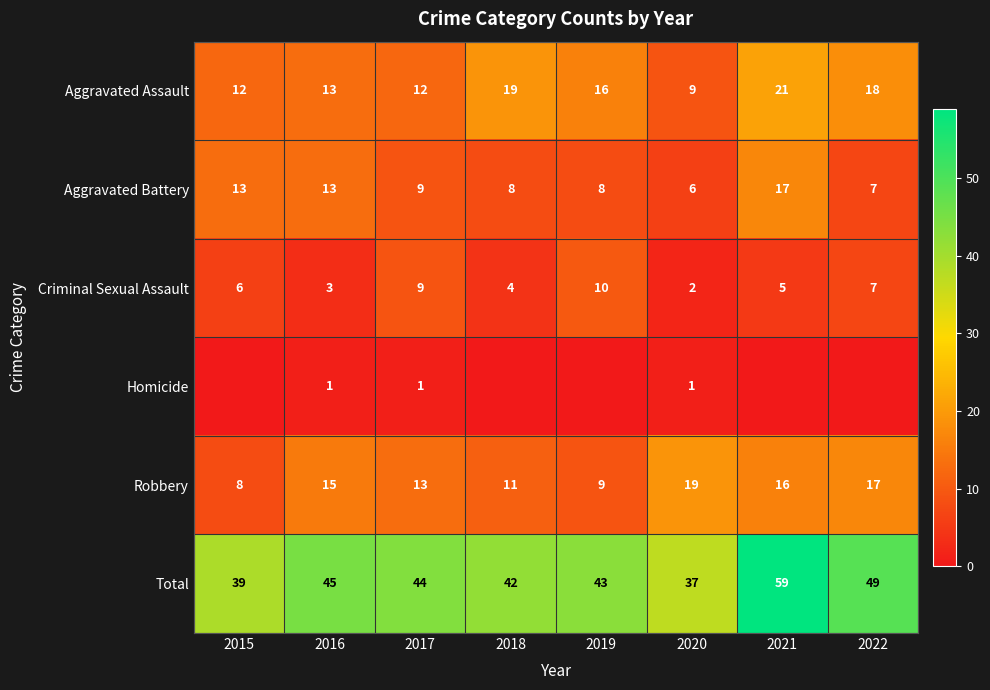

What is the difference between the second highest and minimum values in the Robbery series?

9